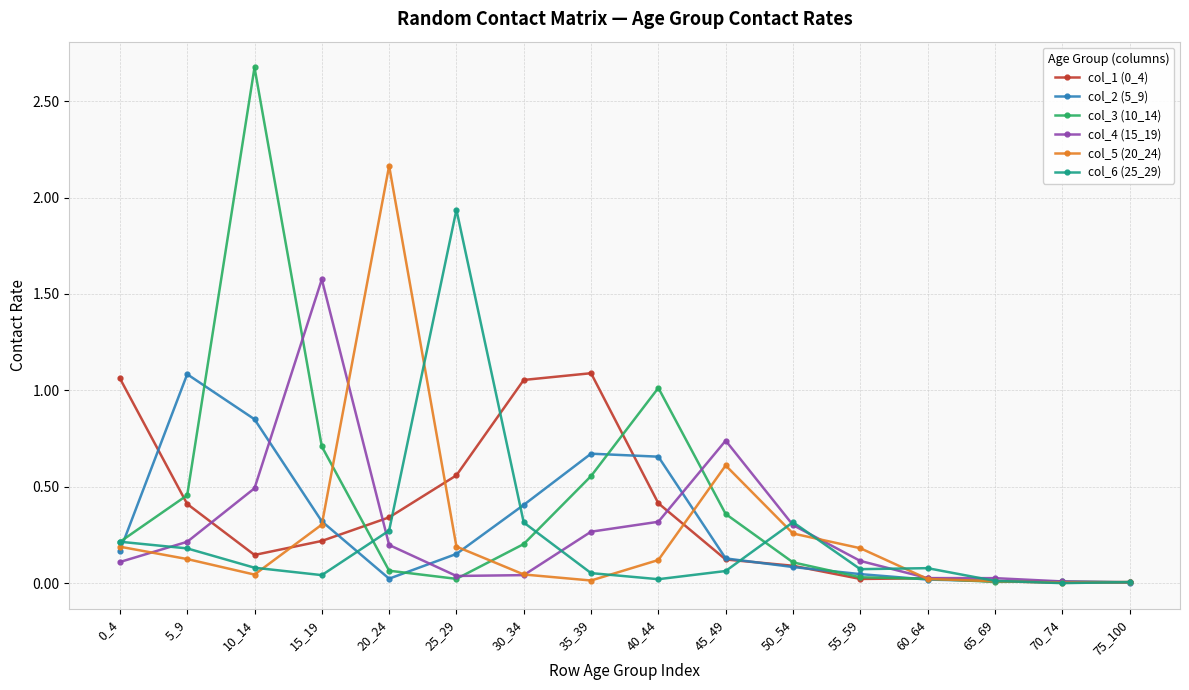

What is the greatest value displayed?

2.7